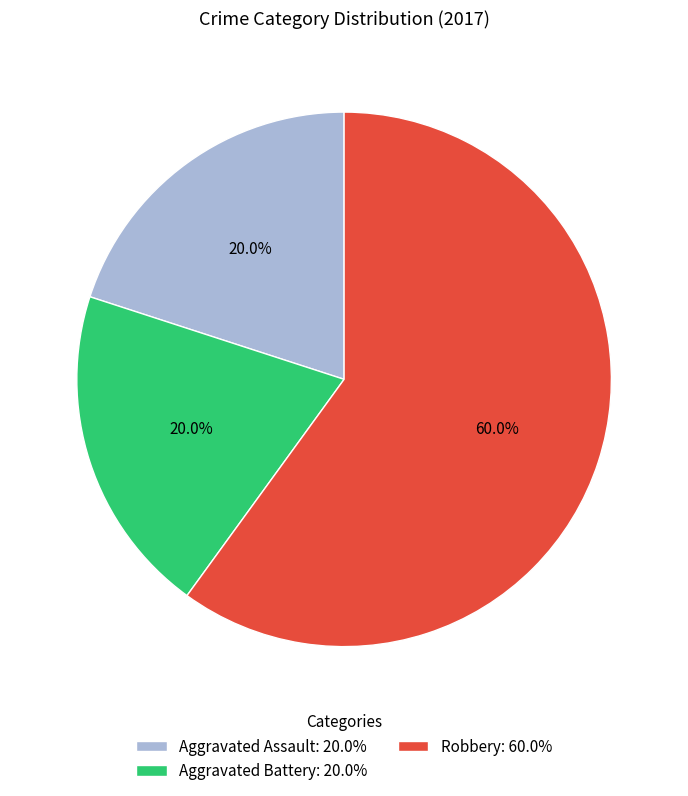

Combined, what portion of the pie is Robbery: 60.0% and Aggravated Assault: 20.0%?

80.0%